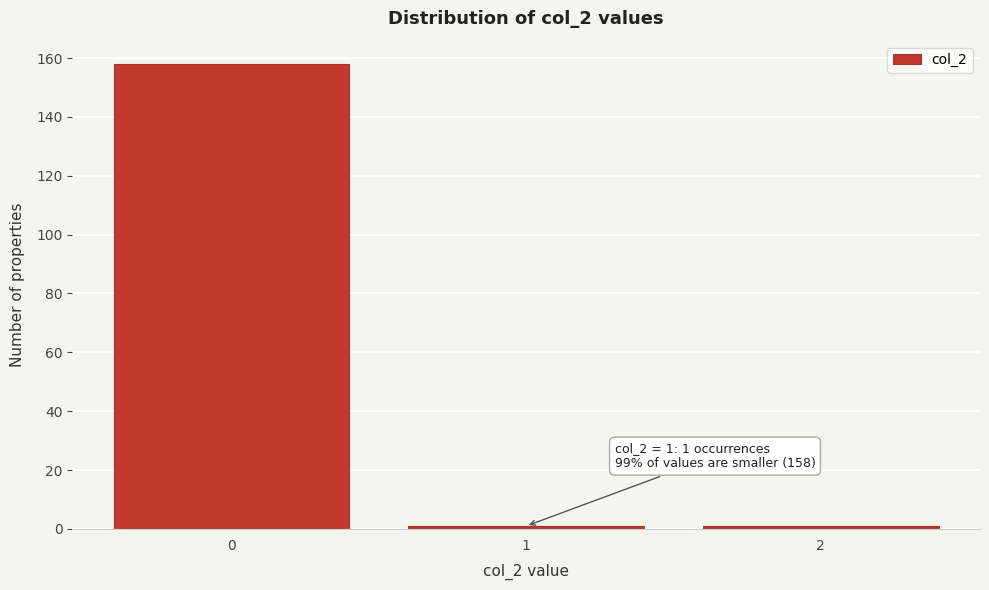

Which range on the x-axis has the tallest bar?

-0.5 to 0.5